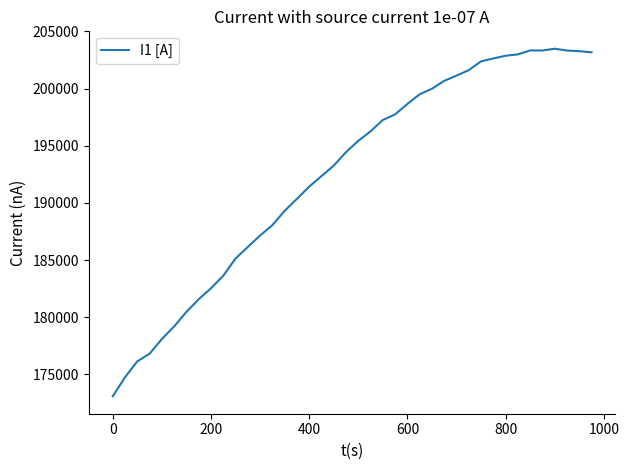

What is the minimum value shown in the chart?

173074.9